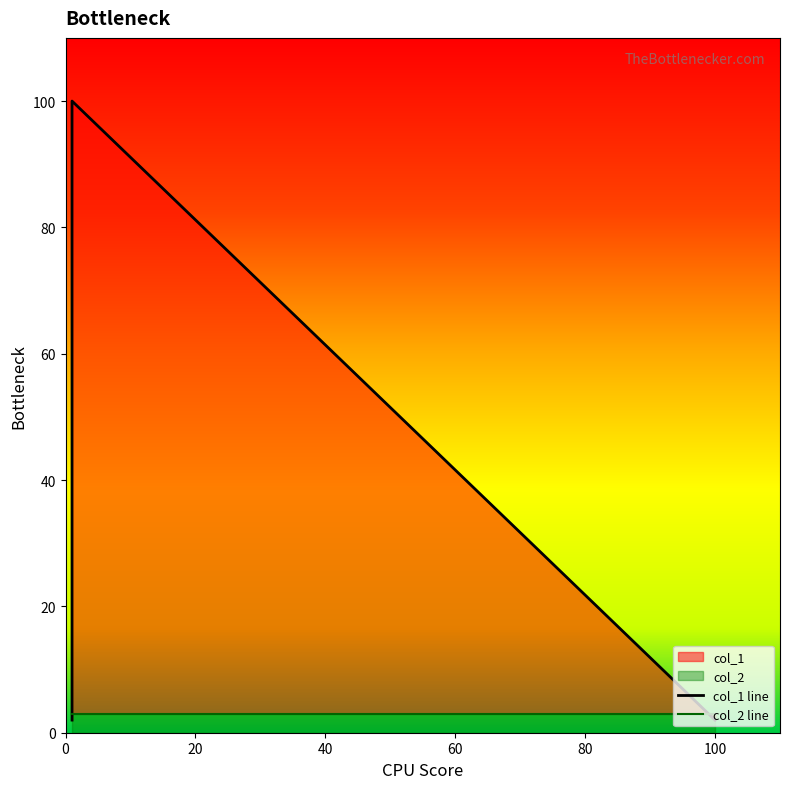

Rank the series by their maximum value, from lowest to highest.

col_2, col_1